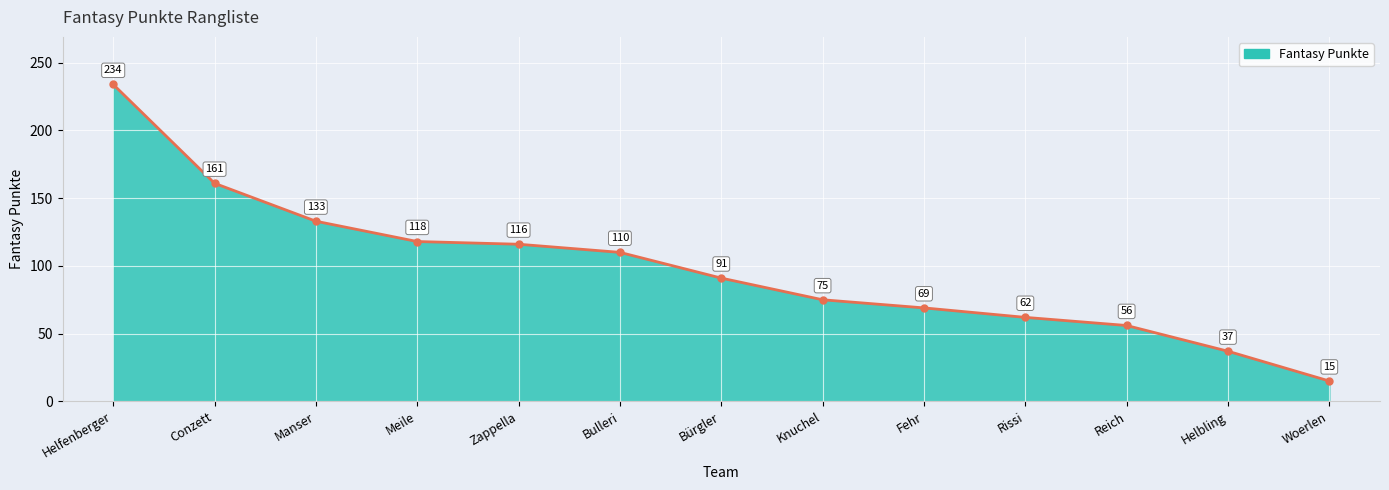

True or false: the data shows 160 at Zappella.

False